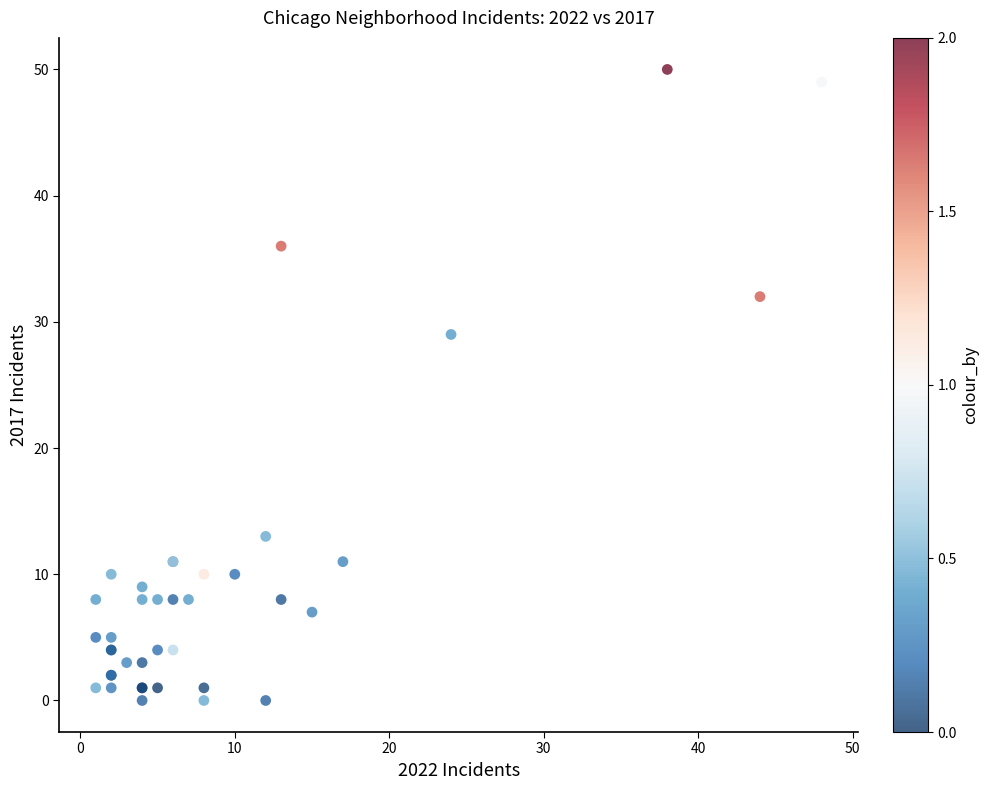

What Y value in the scatter plot is closest to 25?

29